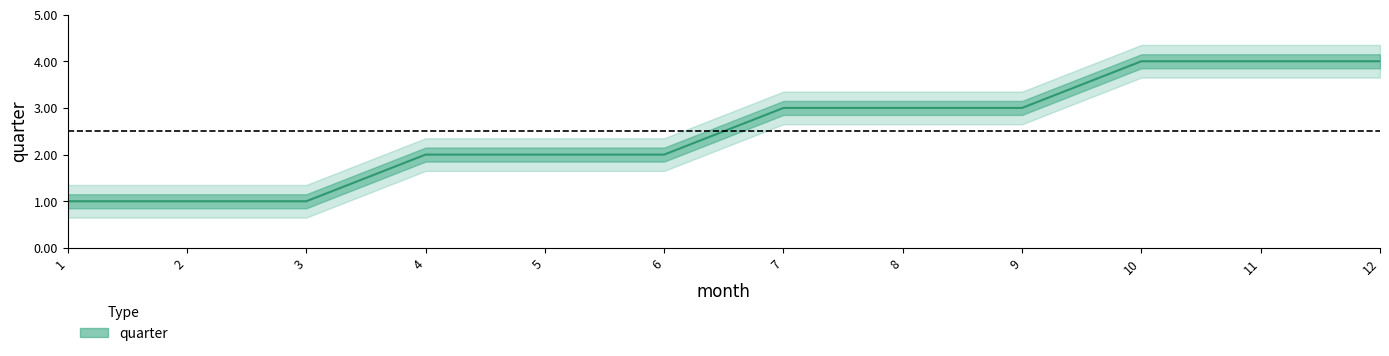

Which label corresponds to the largest value in the chart?

10